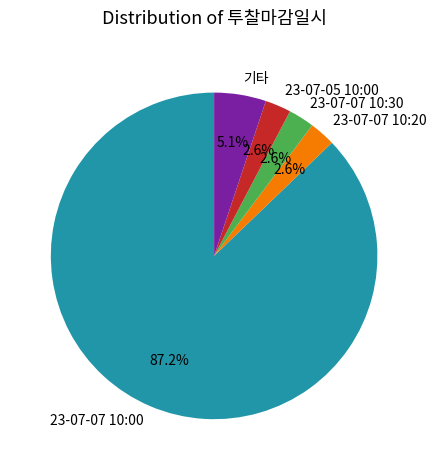

Count the number of slices in the pie.

5